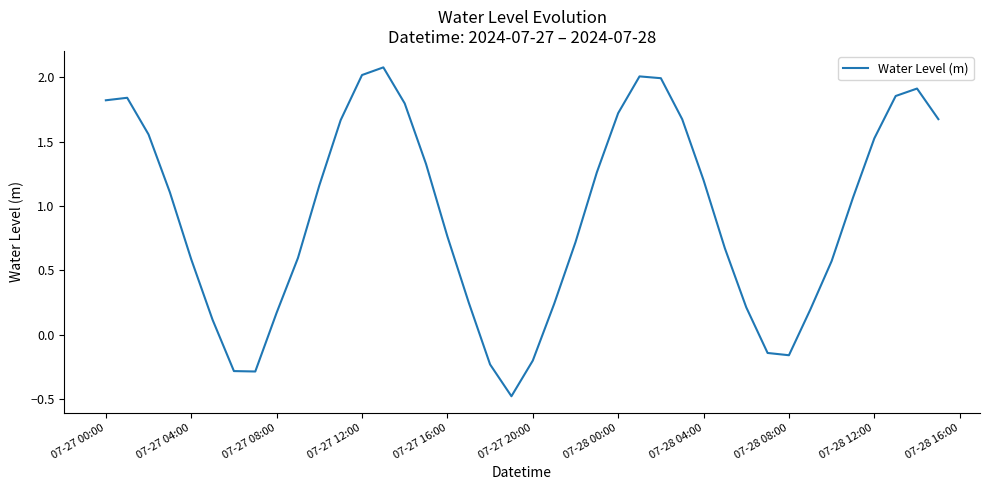

What is the difference between the maximum and minimum values?

2.6